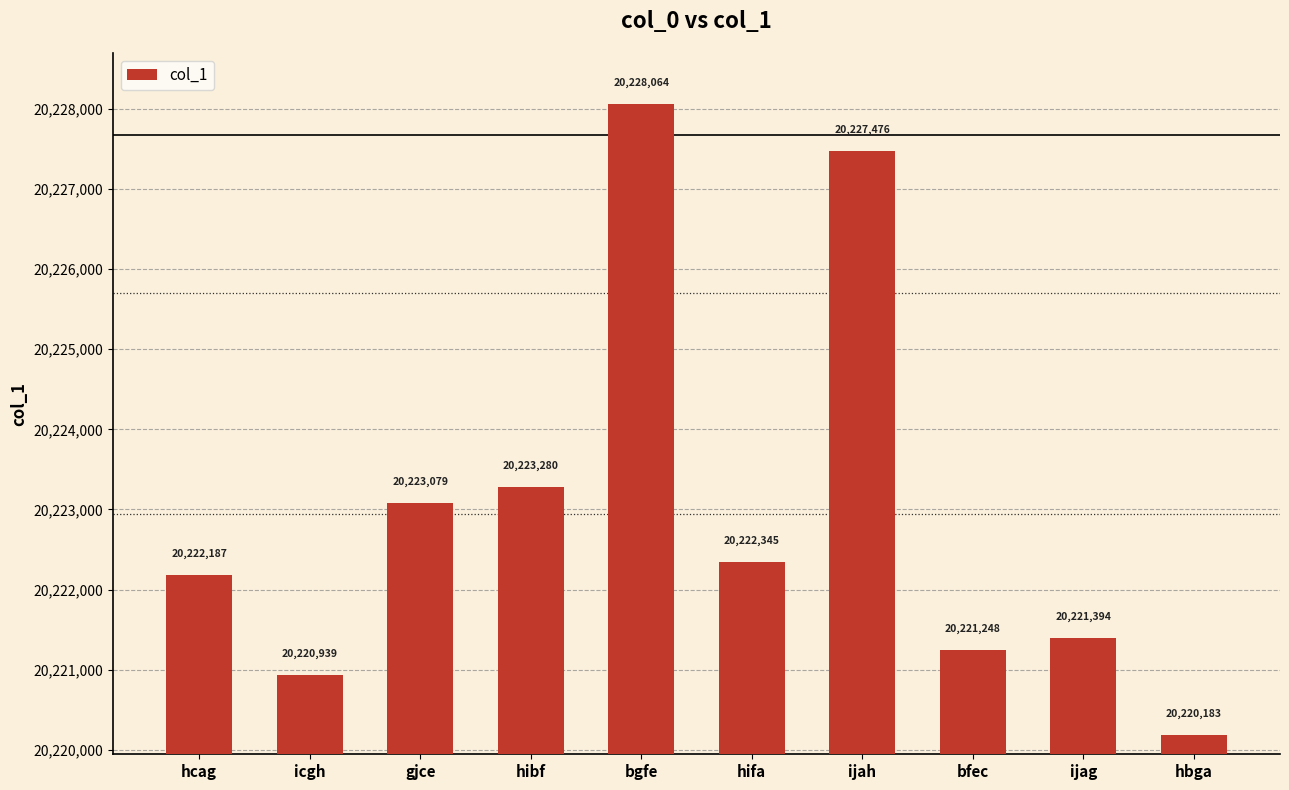

What is the average value?

20223020